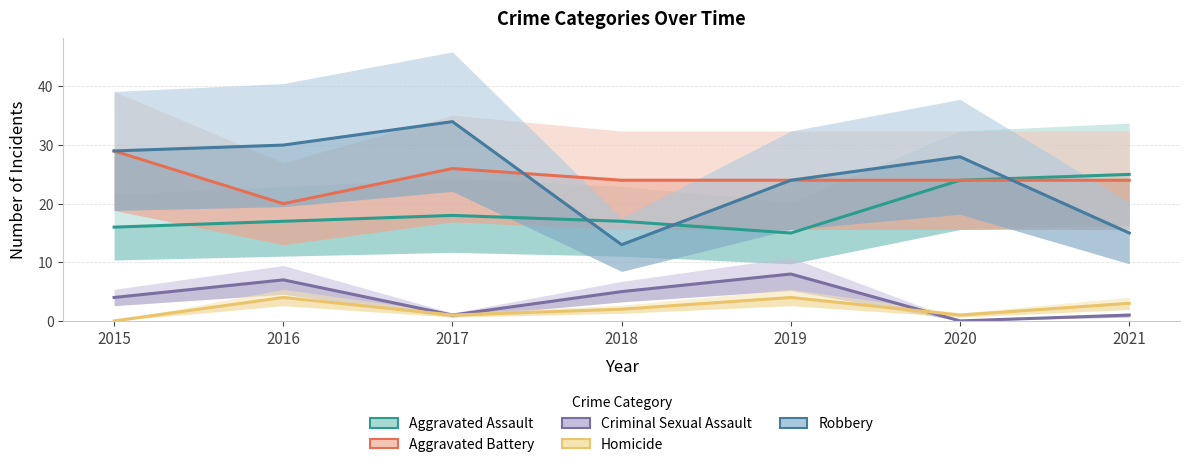

Is it true that Robbery equals 34 at 2017?

True